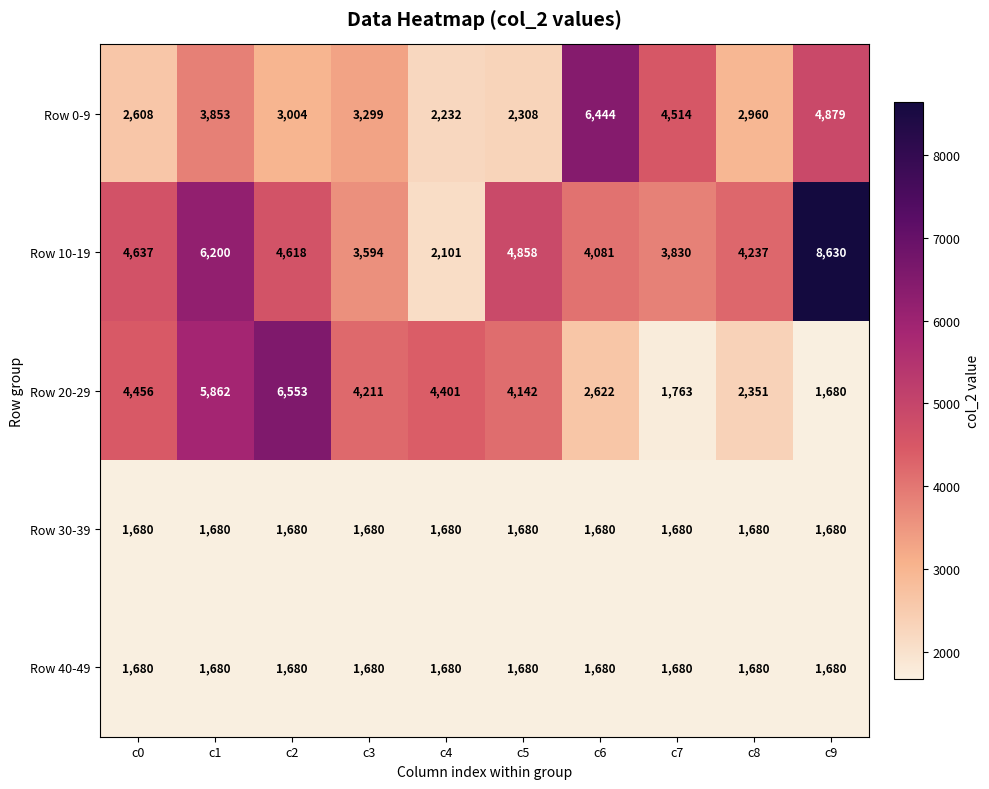

The value of Row 30-39 at c1 is 2867. True or false?

False